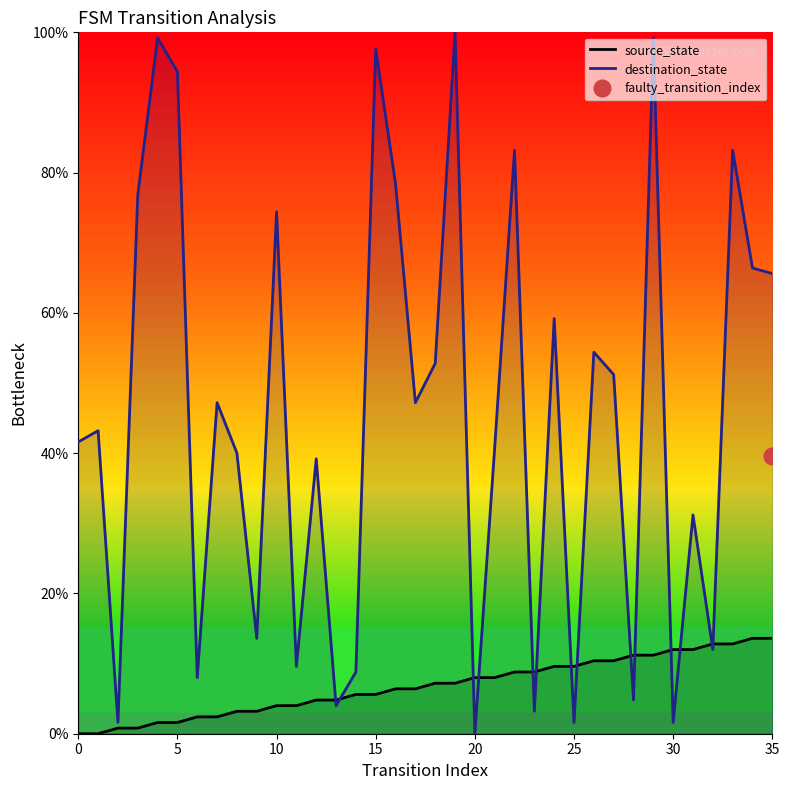

The value of destination_state at 20 is 0.0. True or false?

True